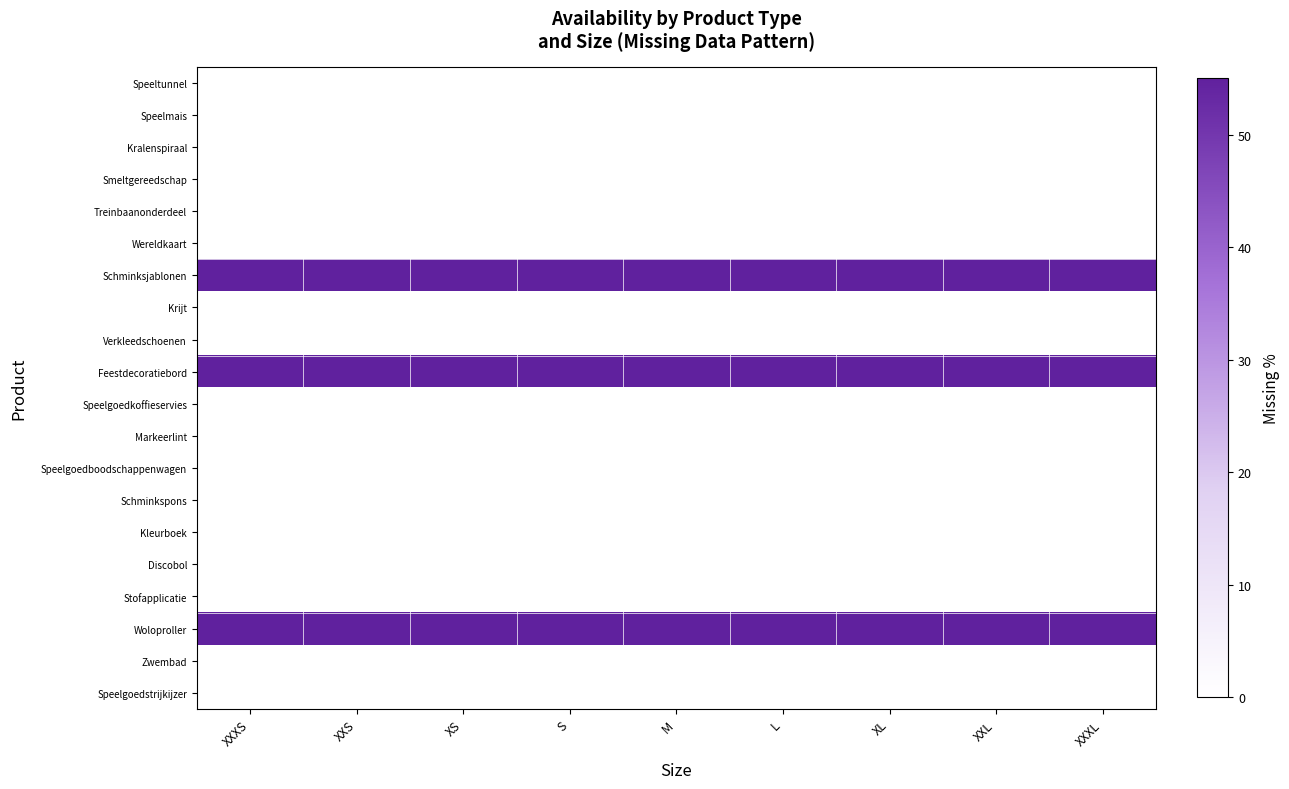

Reading left to right, extract all data points from this chart.

Speeltunnel: XXXS=0	XXS=0	XS=0	S=0	M=0	L=0	XL=0	XXL=0	XXXL=0
Speelmais: XXXS=0	XXS=0	XS=0	S=0	M=0	L=0	XL=0	XXL=0	XXXL=0
Kralenspiraal: XXXS=0	XXS=0	XS=0	S=0	M=0	L=0	XL=0	XXL=0	XXXL=0
Smeltgereedschap: XXXS=0	XXS=0	XS=0	S=0	M=0	L=0	XL=0	XXL=0	XXXL=0
Treinbaanonderdeel: XXXS=0	XXS=0	XS=0	S=0	M=0	L=0	XL=0	XXL=0	XXXL=0
Wereldkaart: XXXS=0	XXS=0	XS=0	S=0	M=0	L=0	XL=0	XXL=0	XXXL=0
Schminksjablonen: XXXS=55	XXS=55	XS=55	S=55	M=55	L=55	XL=55	XXL=55	XXXL=55
Krijt: XXXS=0	XXS=0	XS=0	S=0	M=0	L=0	XL=0	XXL=0	XXXL=0
Verkleedschoenen: XXXS=0	XXS=0	XS=0	S=0	M=0	L=0	XL=0	XXL=0	XXXL=0
Feestdecoratiebord: XXXS=55	XXS=55	XS=55	S=55	M=55	L=55	XL=55	XXL=55	XXXL=55
Speelgoedkoffieservies: XXXS=0	XXS=0	XS=0	S=0	M=0	L=0	XL=0	XXL=0	XXXL=0
Markeerlint: XXXS=0	XXS=0	XS=0	S=0	M=0	L=0	XL=0	XXL=0	XXXL=0
Speelgoedboodschappenwagen: XXXS=0	XXS=0	XS=0	S=0	M=0	L=0	XL=0	XXL=0	XXXL=0
Schminkspons: XXXS=0	XXS=0	XS=0	S=0	M=0	L=0	XL=0	XXL=0	XXXL=0
Kleurboek: XXXS=0	XXS=0	XS=0	S=0	M=0	L=0	XL=0	XXL=0	XXXL=0
Discobol: XXXS=0	XXS=0	XS=0	S=0	M=0	L=0	XL=0	XXL=0	XXXL=0
Stofapplicatie: XXXS=0	XXS=0	XS=0	S=0	M=0	L=0	XL=0	XXL=0	XXXL=0
Woloproller: XXXS=55	XXS=55	XS=55	S=55	M=55	L=55	XL=55	XXL=55	XXXL=55
Zwembad: XXXS=0	XXS=0	XS=0	S=0	M=0	L=0	XL=0	XXL=0	XXXL=0
Speelgoedstrijkijzer: XXXS=0	XXS=0	XS=0	S=0	M=0	L=0	XL=0	XXL=0	XXXL=0